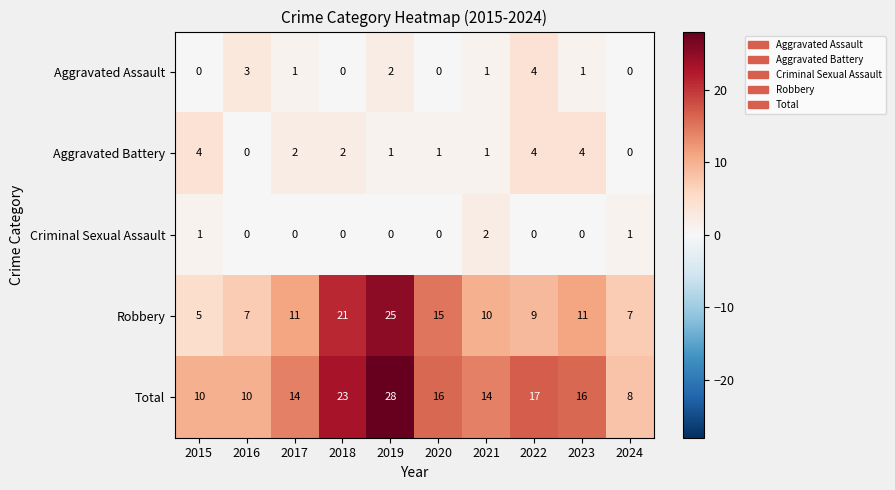

At which label does Total first exceed 16?

2018